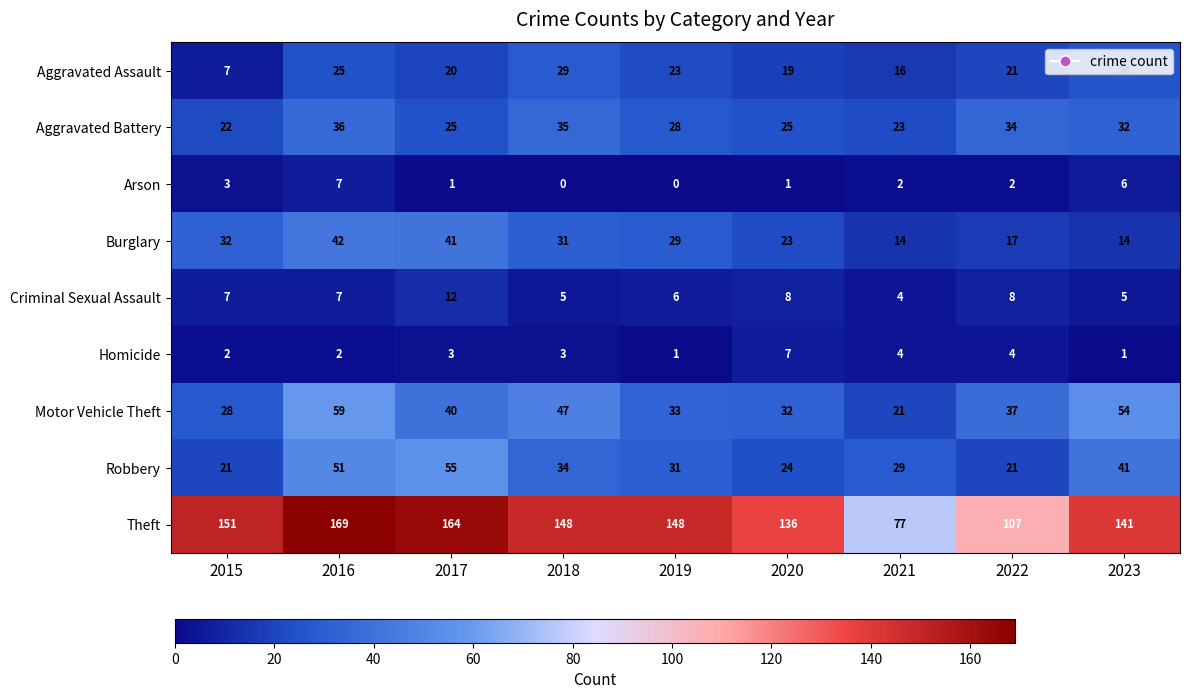

What is the difference between the highest and lowest values at 2021?

75